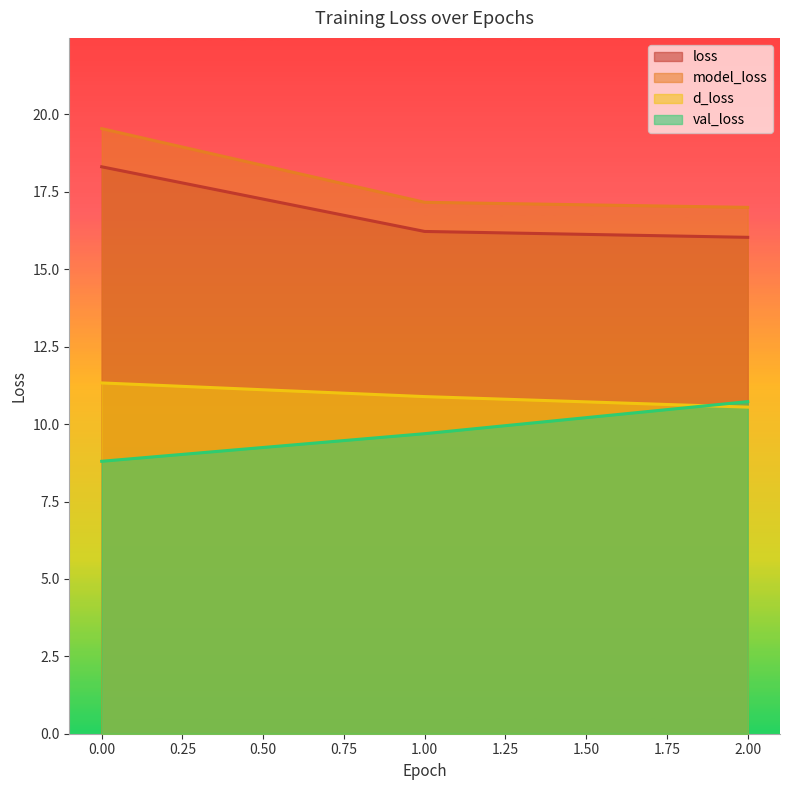

Reading left to right, transcribe all the data shown in this chart.

loss: 18.3	16.2	16.0
model_loss: 19.5	17.2	17.0
d_loss: 11.3	10.9	10.5
val_loss: 8.8	9.7	10.7